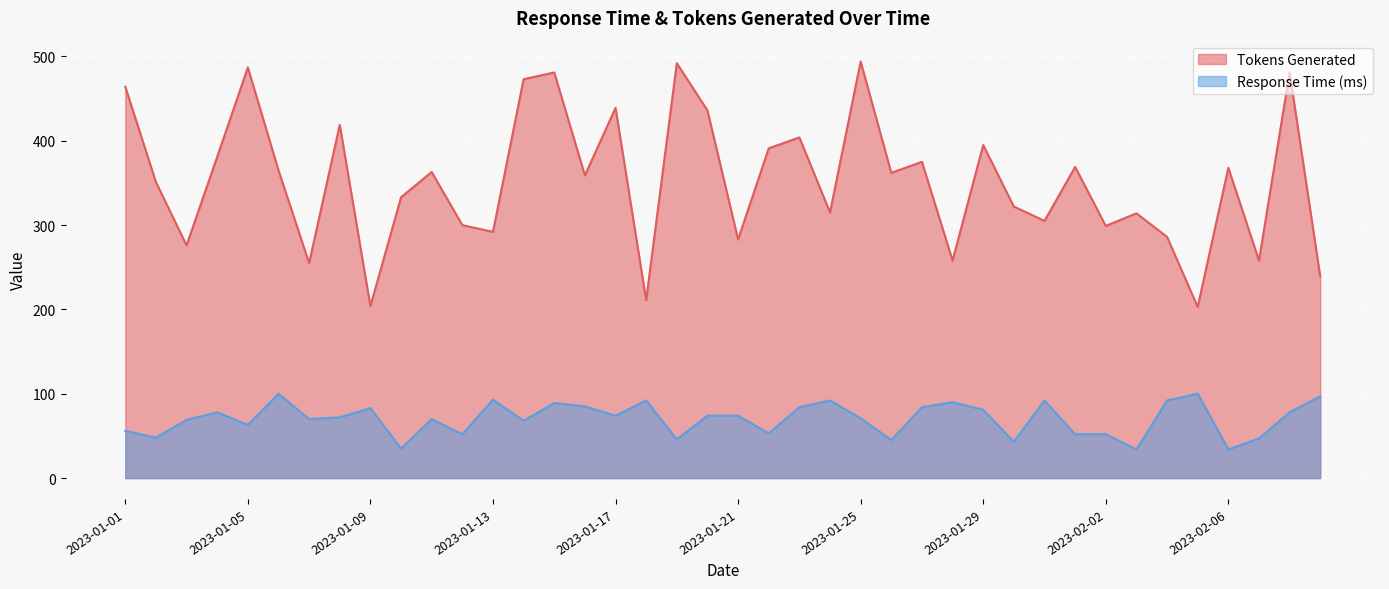

Between 2023-01-07 and 2023-01-05, which is larger?

2023-01-05